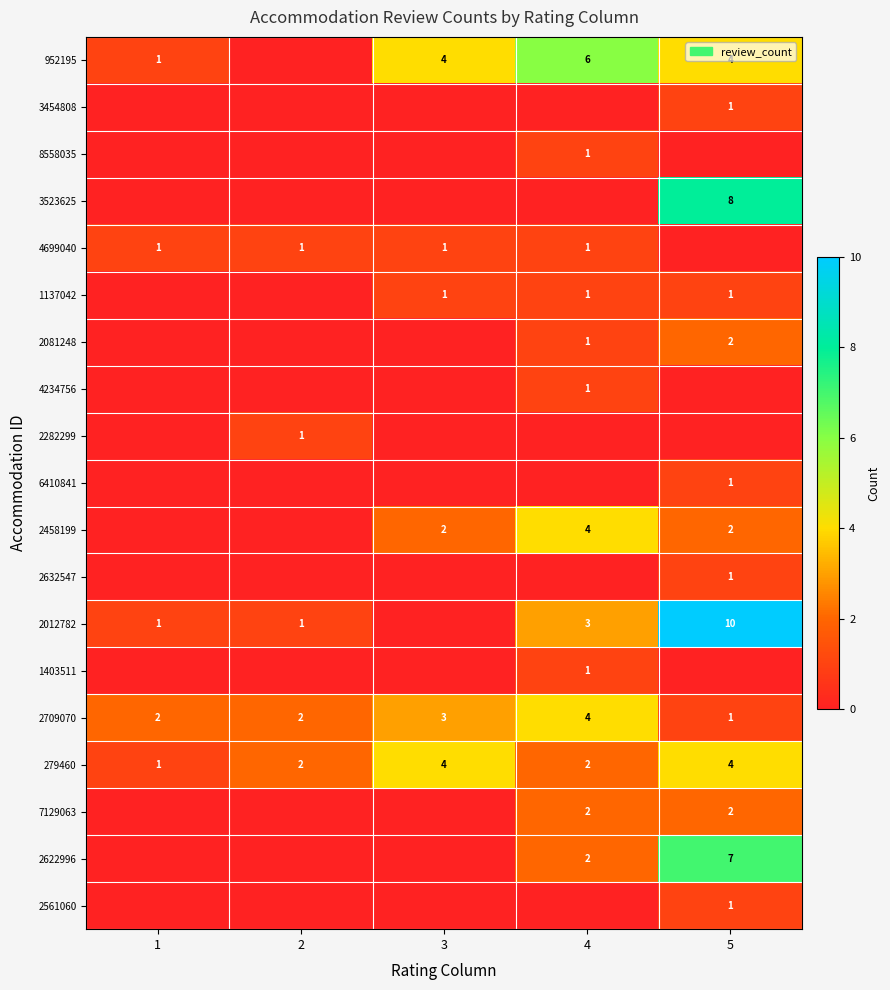

The 7129063 series shows 2 at 5. True or false?

True